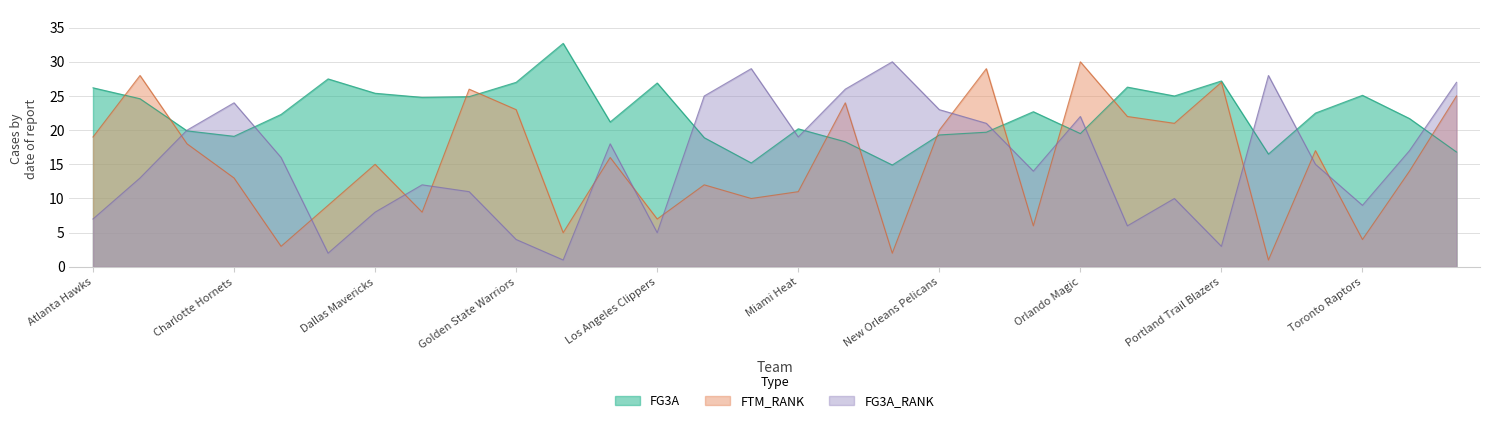

What is the sum of the FG3A values at Minnesota Timberwolves and Denver Nuggets?

39.7